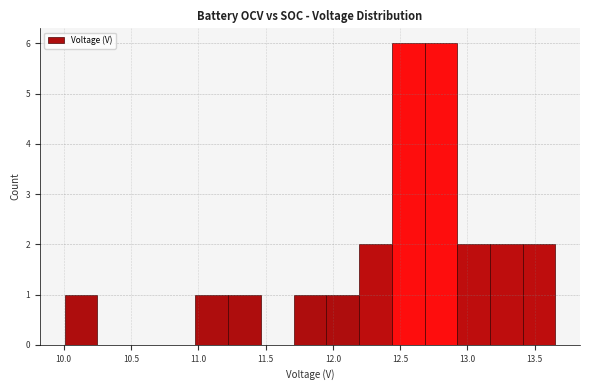

How tall is the bar that spans 12.70 to 12.90 on the x-axis? Neither the bar edges nor the heights are printed on the chart, so give them approximately, as read against the axes.

6